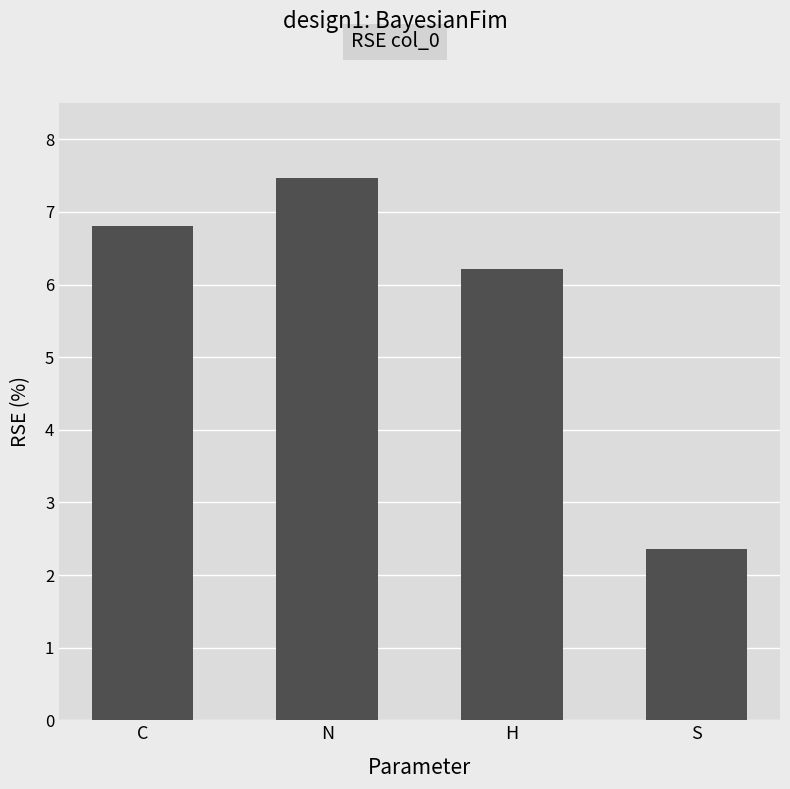

What is the label of the 3rd bar from the right?

N